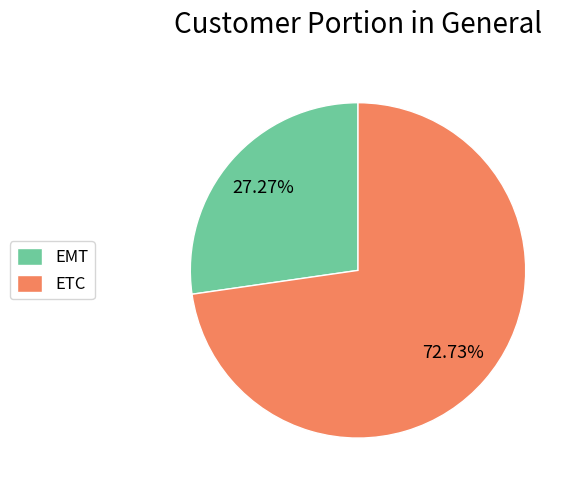

The ETC slice represents 73% of the pie. True or false?

True